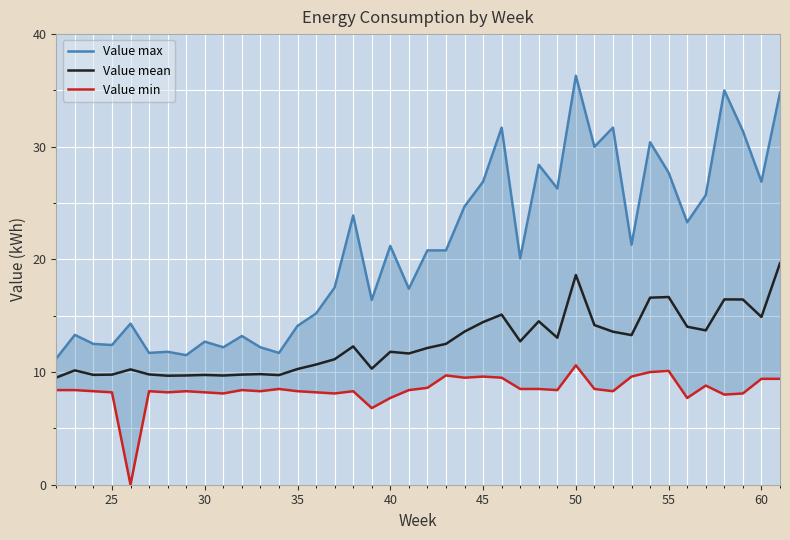

List the series in order of their overall mean, highest first.

Value max, Value mean, Value min